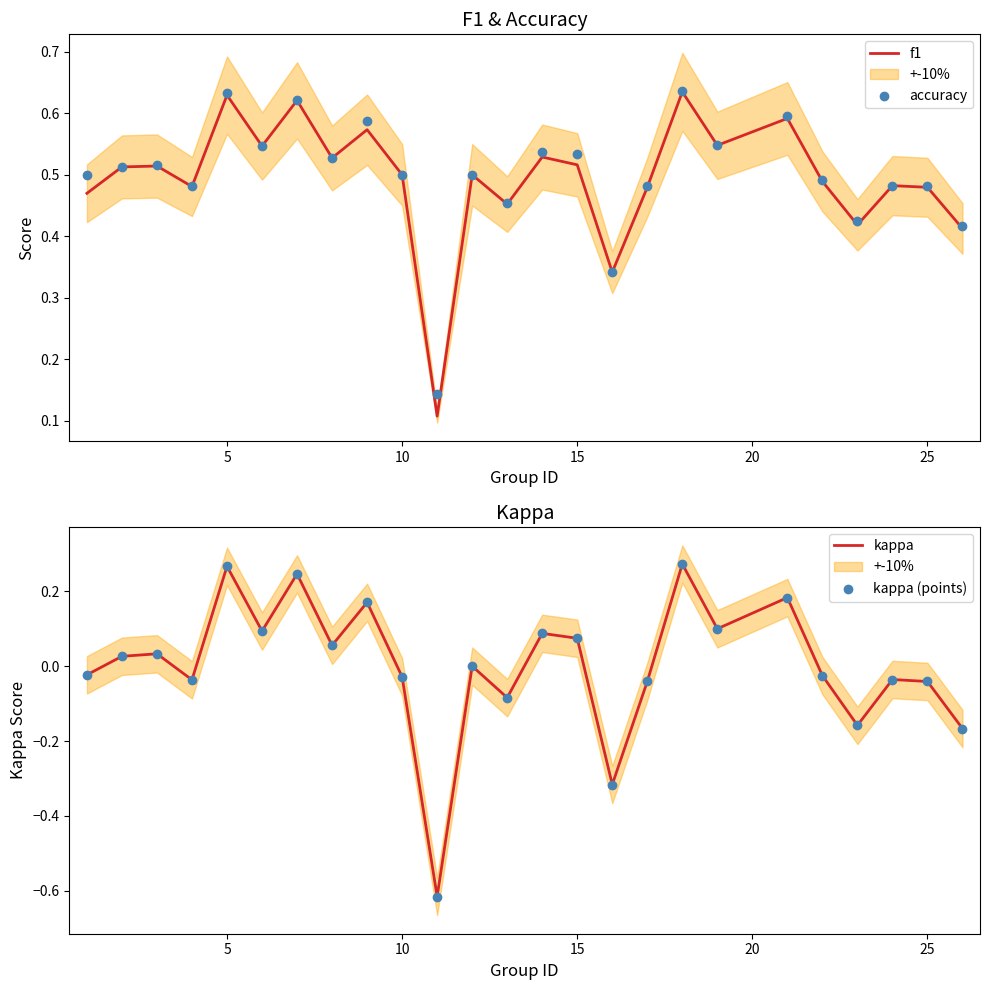

What are all the series names shown in the legend?

f1, accuracy, kappa, kappa (points)